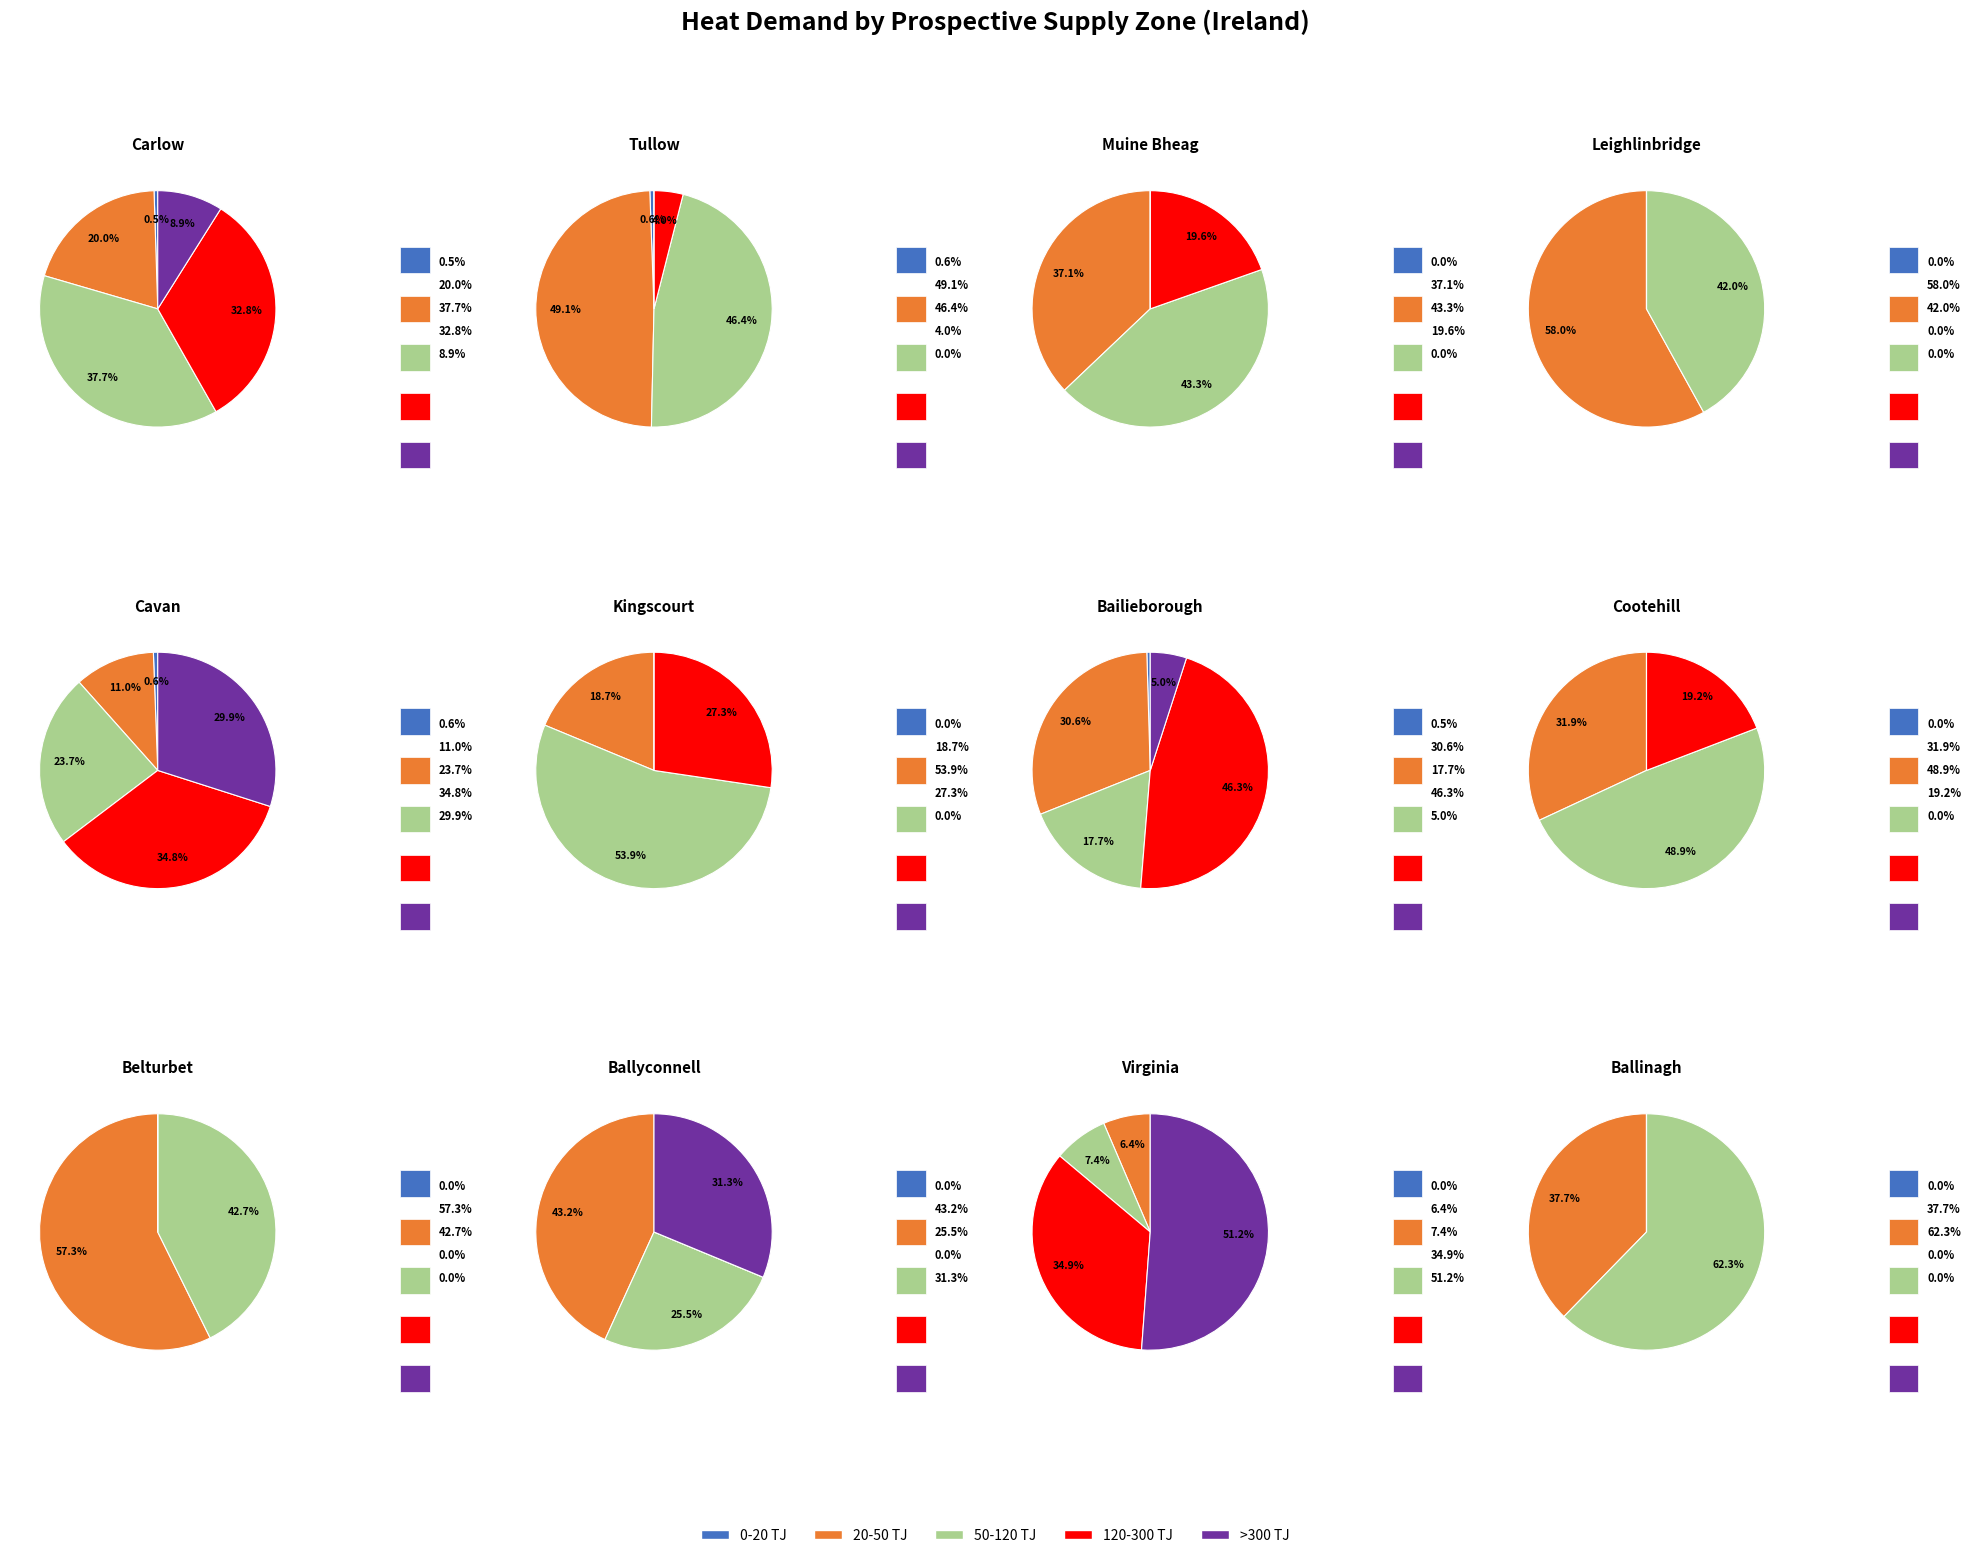

How many slices are in this pie chart?

12